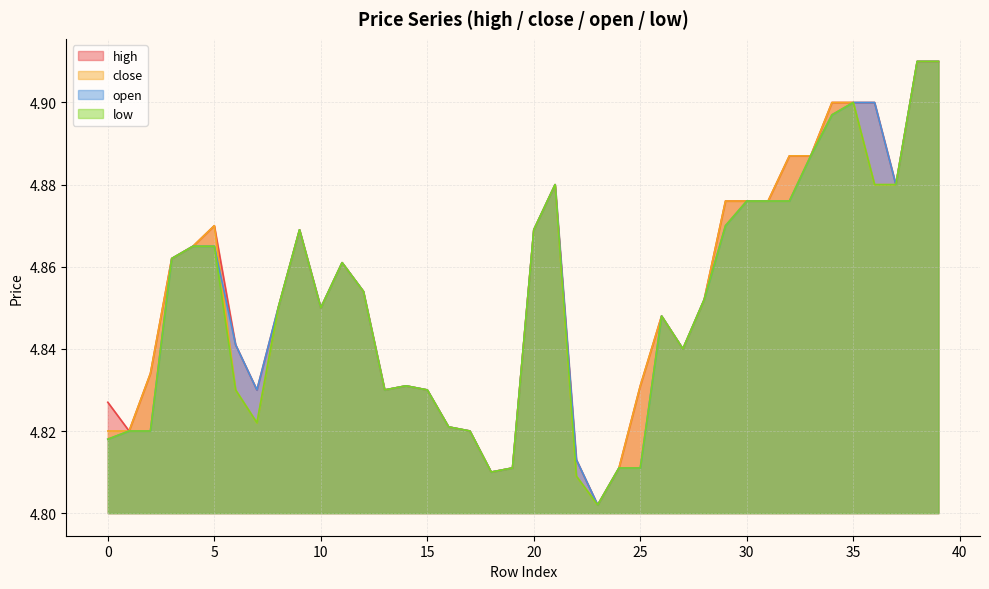

What is the average value of the low series?

4.9